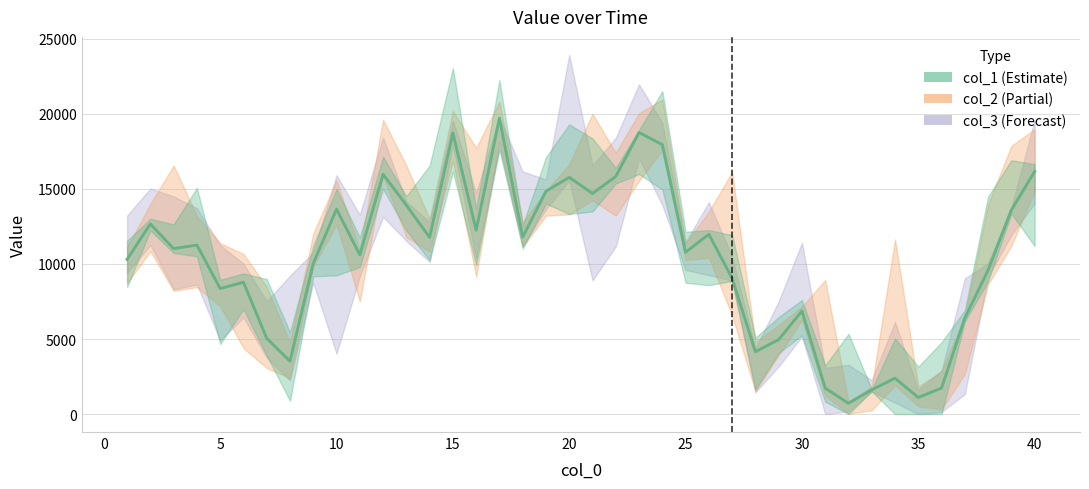

True or false: col_2 has more than 1 points higher than both neighbors.

True